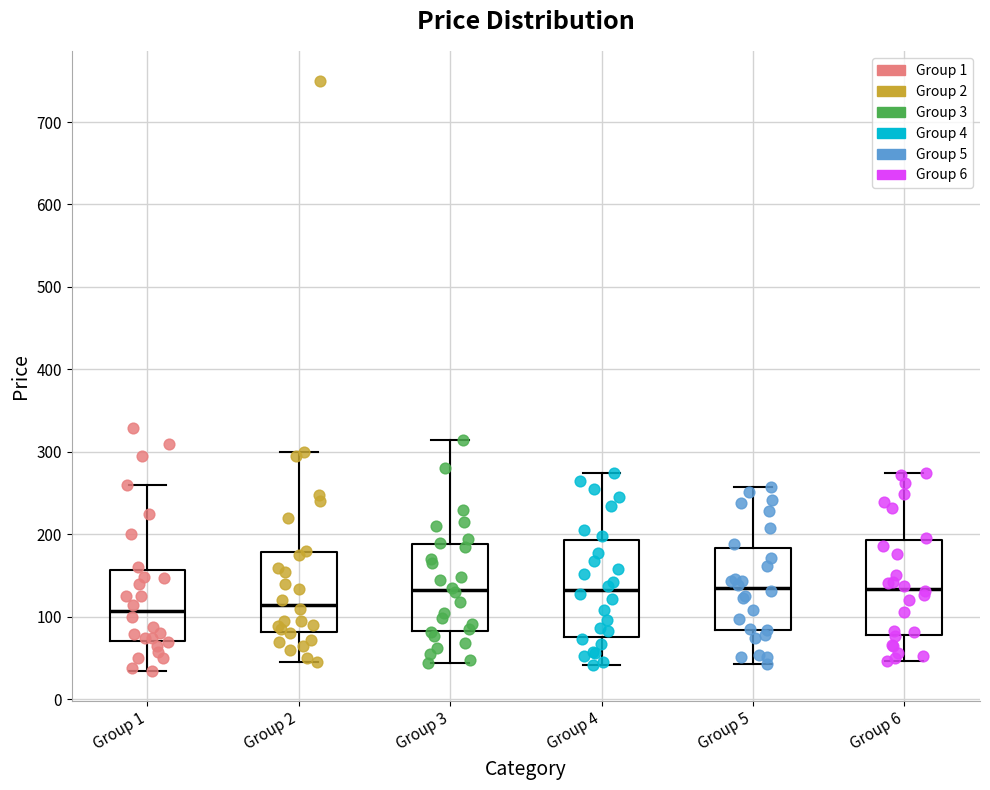

Reading left to right, transcribe this box plot: for each box, give where its median line is, the range the box spans, and where its two whiskers end, as read against the y-axis. The values are not printed on the chart, so give them approximately, as read against the axis.

Group 1: median 110, box 70 to 160, whiskers 30 to 260
Group 2: median 120, box 80 to 180, whiskers 50 to 300
Group 3: median 130, box 80 to 190, whiskers 40 to 320
Group 4: median 130, box 80 to 190, whiskers 40 to 280
Group 5: median 140, box 80 to 180, whiskers 40 to 260
Group 6: median 130, box 80 to 190, whiskers 50 to 270